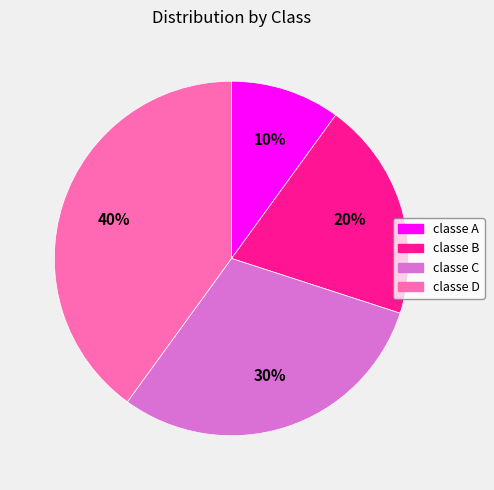

To the nearest percent, what is the difference between the classe C and classe B slice percentages?

10%